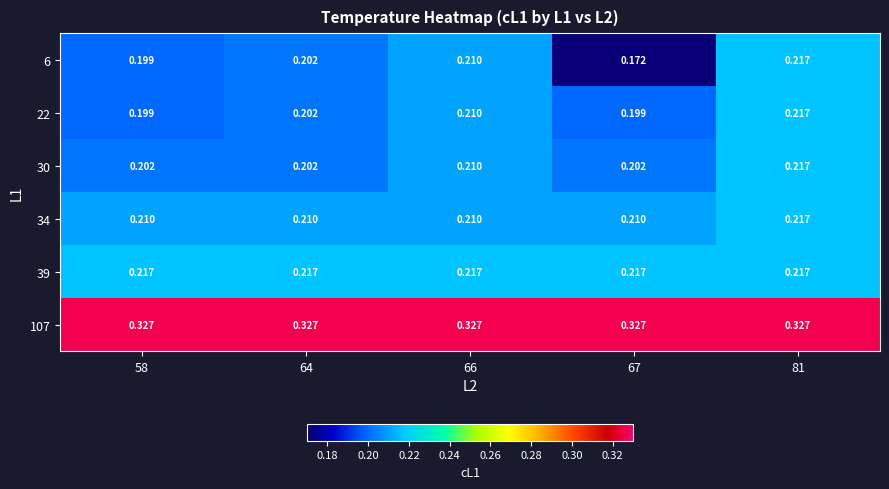

Is the value of 30 at 64 greater than the value of 39 at 58?

No